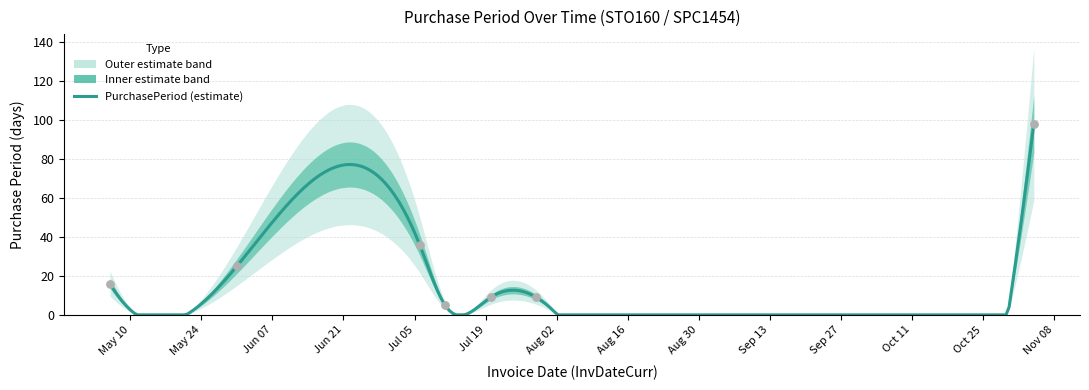

What is the change in value from 2016-05-06 to 2016-07-06?

+20